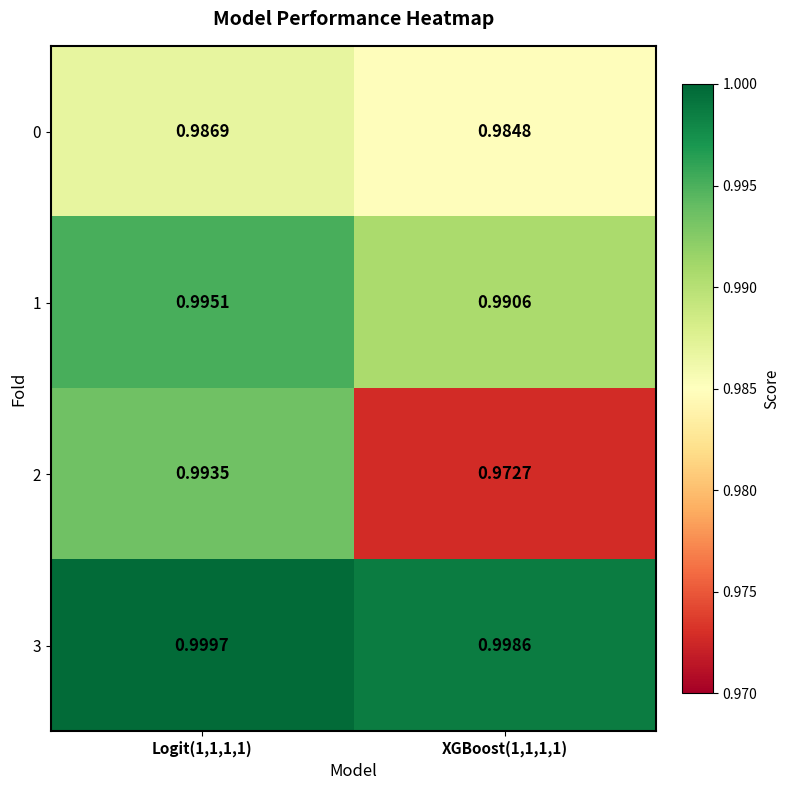

Is the value of 0 at XGBoost(1,1,1,1) greater than the value of 1 at Logit(1,1,1,1)?

No